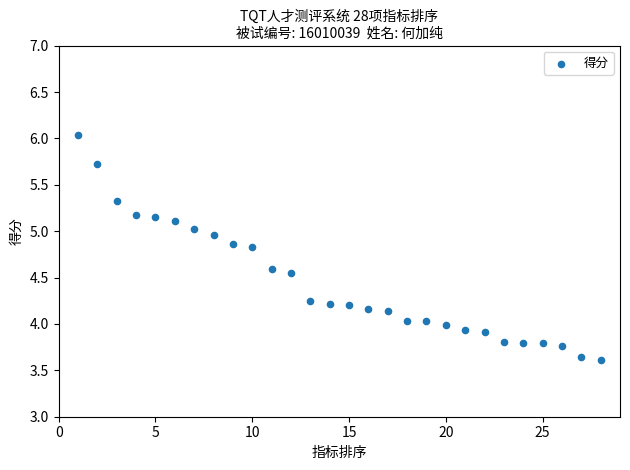

What is the range of X values (max minus min)?

27.0